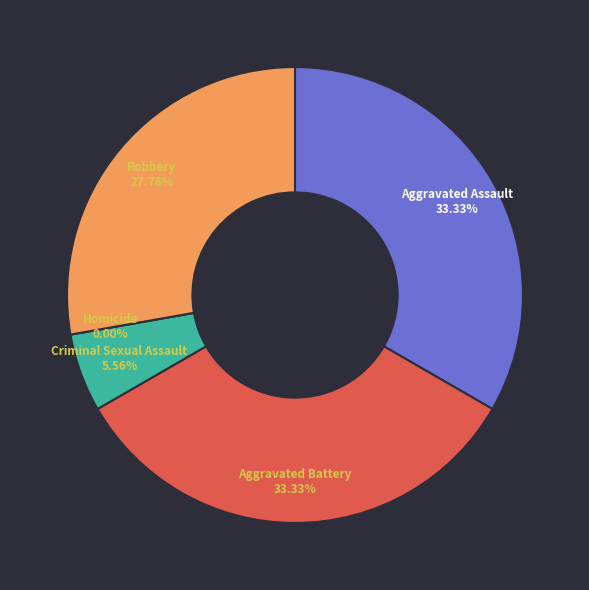

To the nearest percent, what is the difference between the largest and smallest slice percentages?

33%